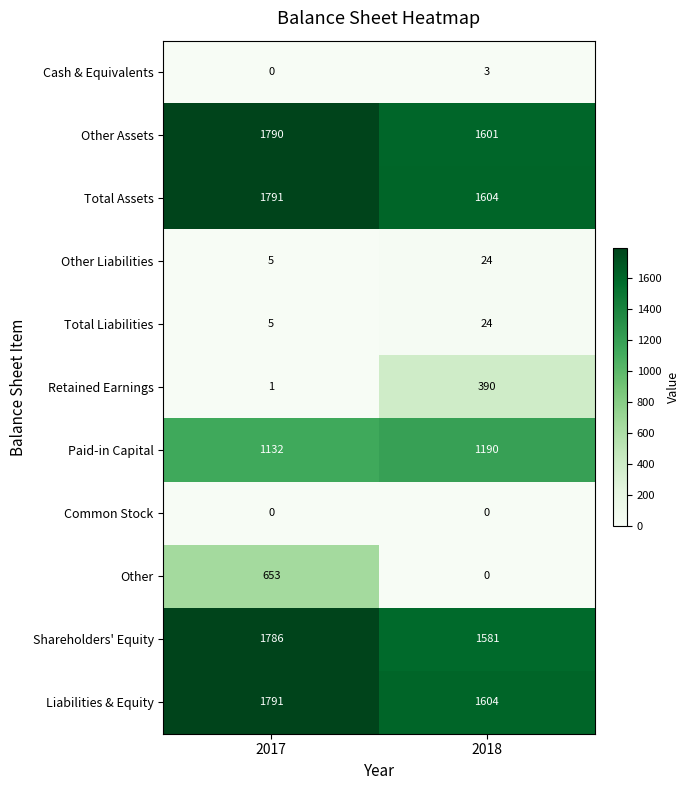

What is the greatest value displayed?

1791